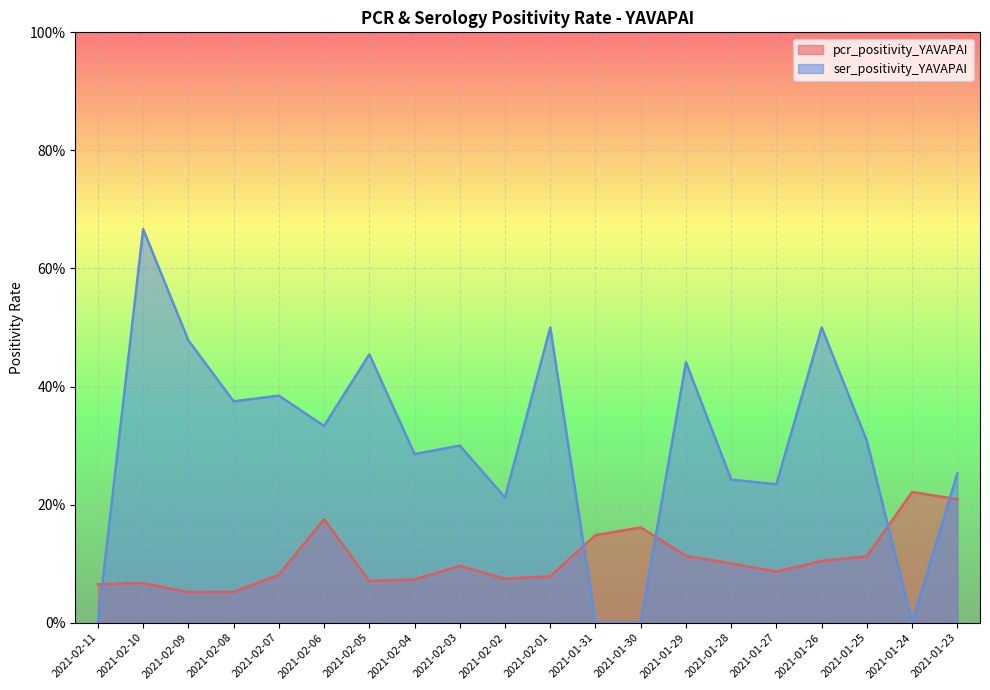

Which series has the largest total across all categories?

ser_positivity_YAVAPAI